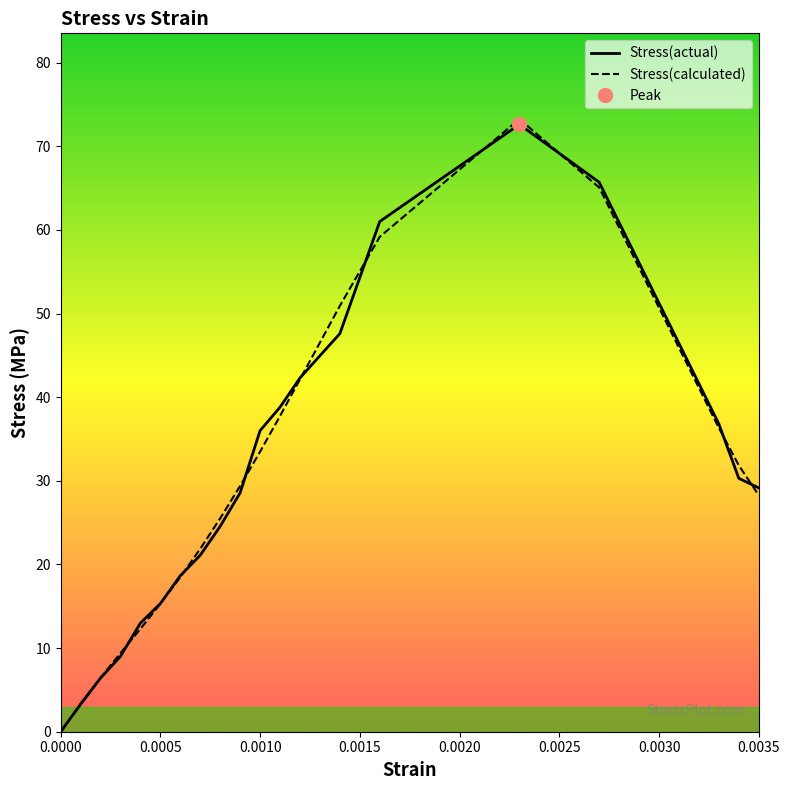

What is the total value across all series at 0.001?

69.5